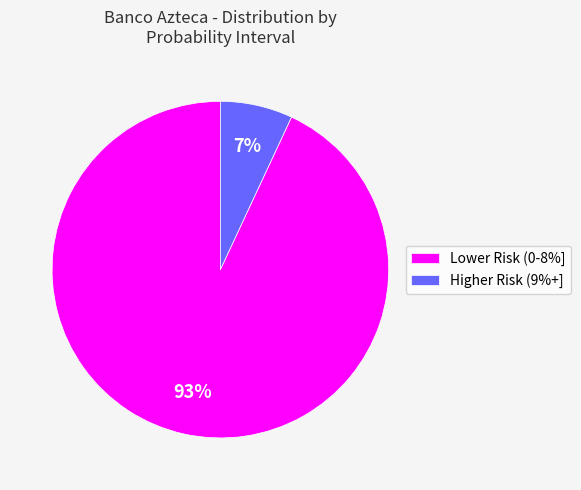

Do Higher Risk (9%+] and Lower Risk (0-8%] together represent more than half of the pie?

Yes